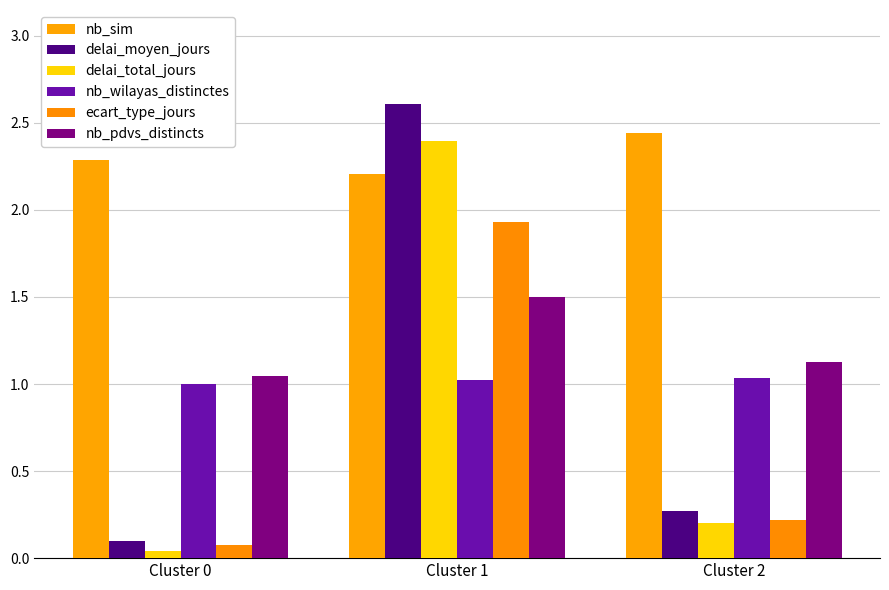

List the labels in order of delai_moyen_jours value, smallest first.

Cluster 0, Cluster 2, Cluster 1